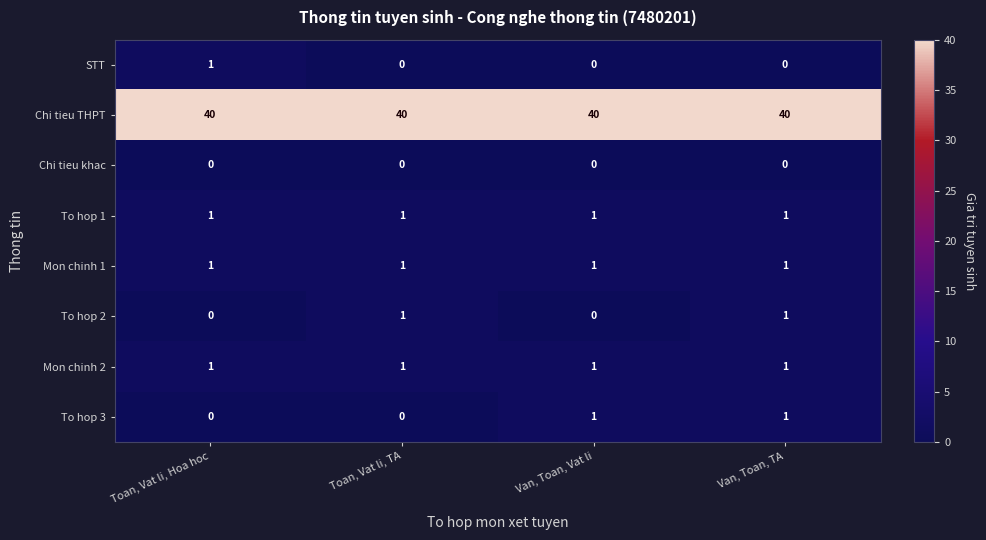

What is the greatest value displayed?

40